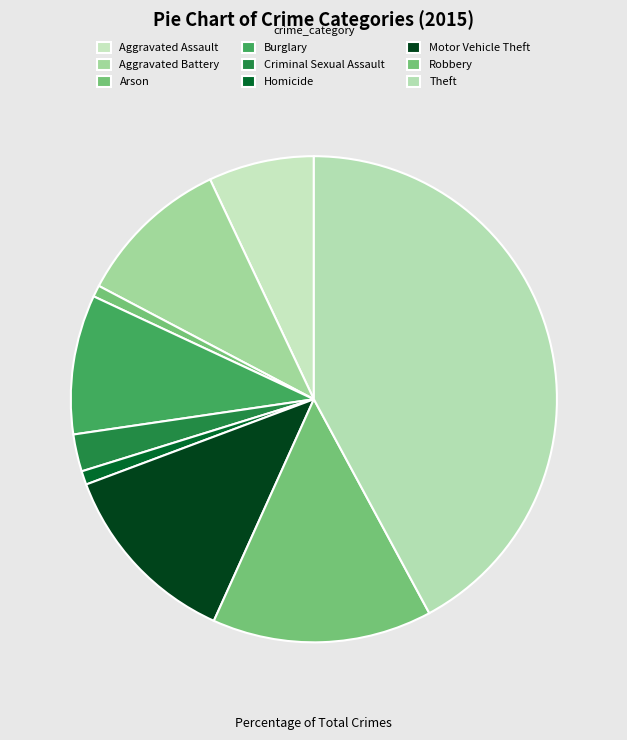

Count the number of slices in the pie.

9